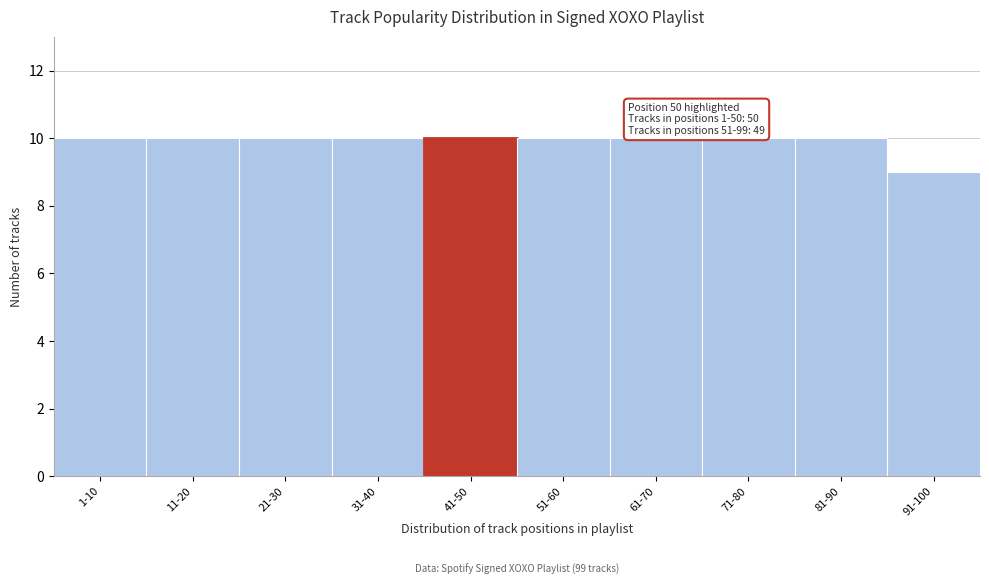

Reading right to left, what are all the values shown in this chart?

91-100=9	81-90=10	71-80=10	61-70=10	51-60=10	41-50=10	31-40=10	21-30=10	11-20=10	1-10=10